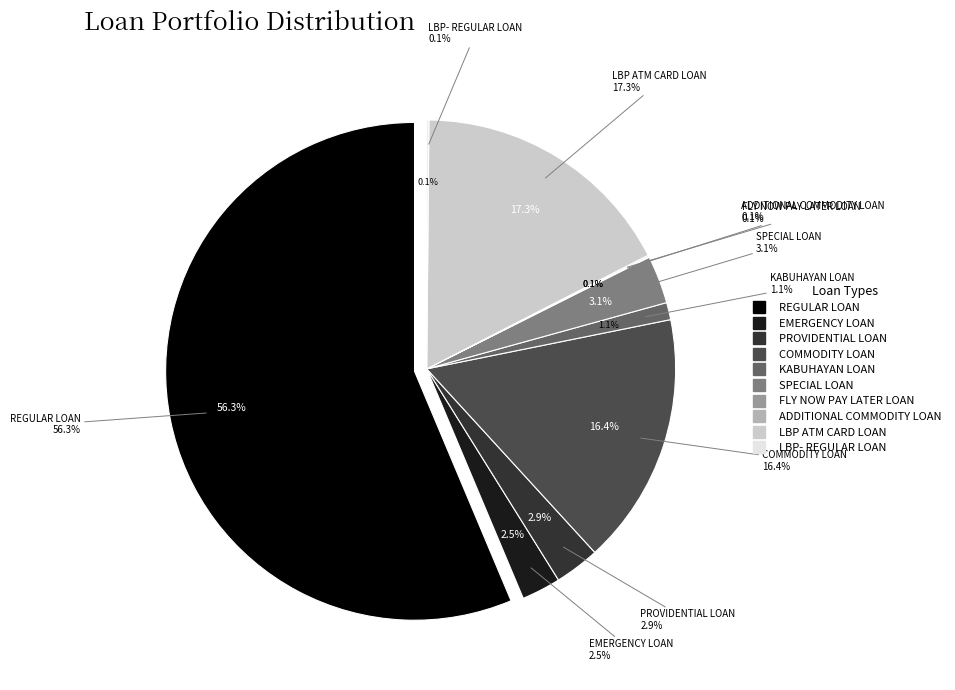

The REGULAR LOAN slice represents 56% of the pie. True or false?

True